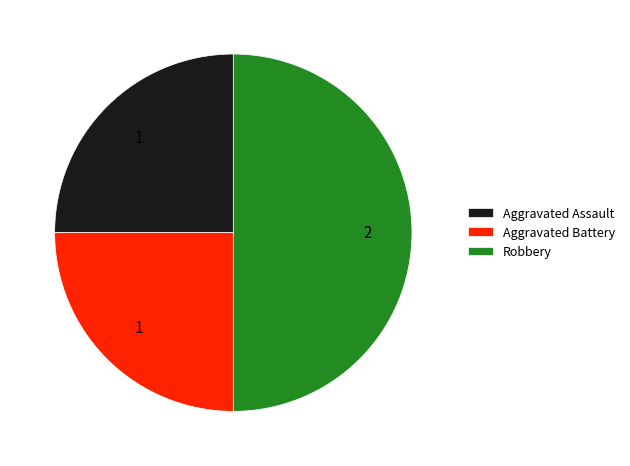

What is the largest slice in the pie chart?

Robbery